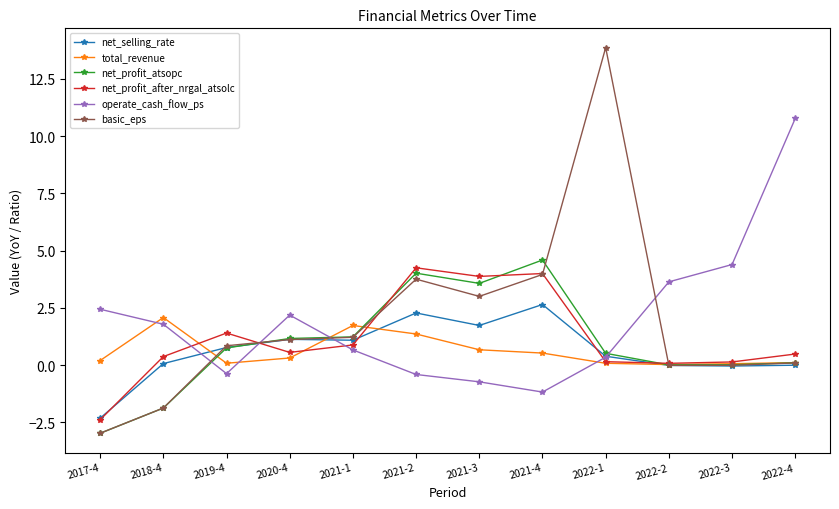

Which series has the largest range (max minus min)?

basic_eps